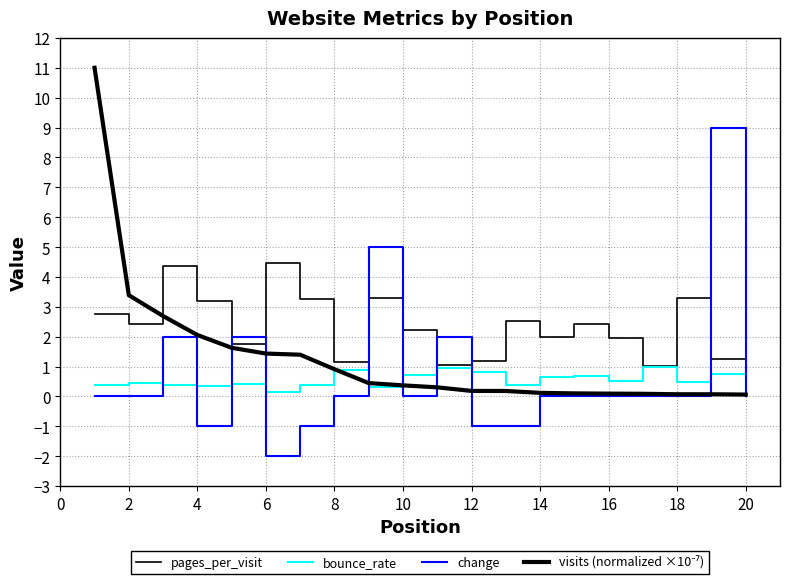

What is the minimum value shown in the chart?

-2.0